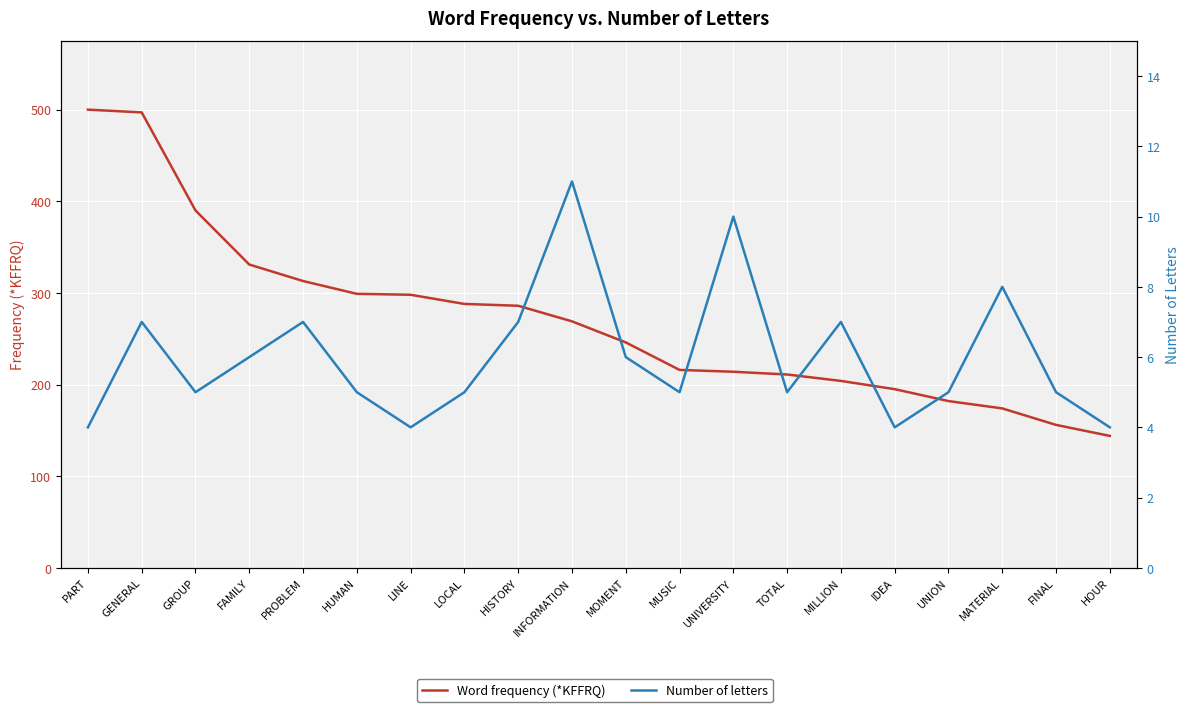

Reading right to left, what are all the values shown in this chart?

Word frequency (*KFFRQ): 144	156	174	182	195	204	211	214	216	246	269	286	288	298	299	313	331	390	497	500
Number of letters: 4	5	8	5	4	7	5	10	5	6	11	7	5	4	5	7	6	5	7	4